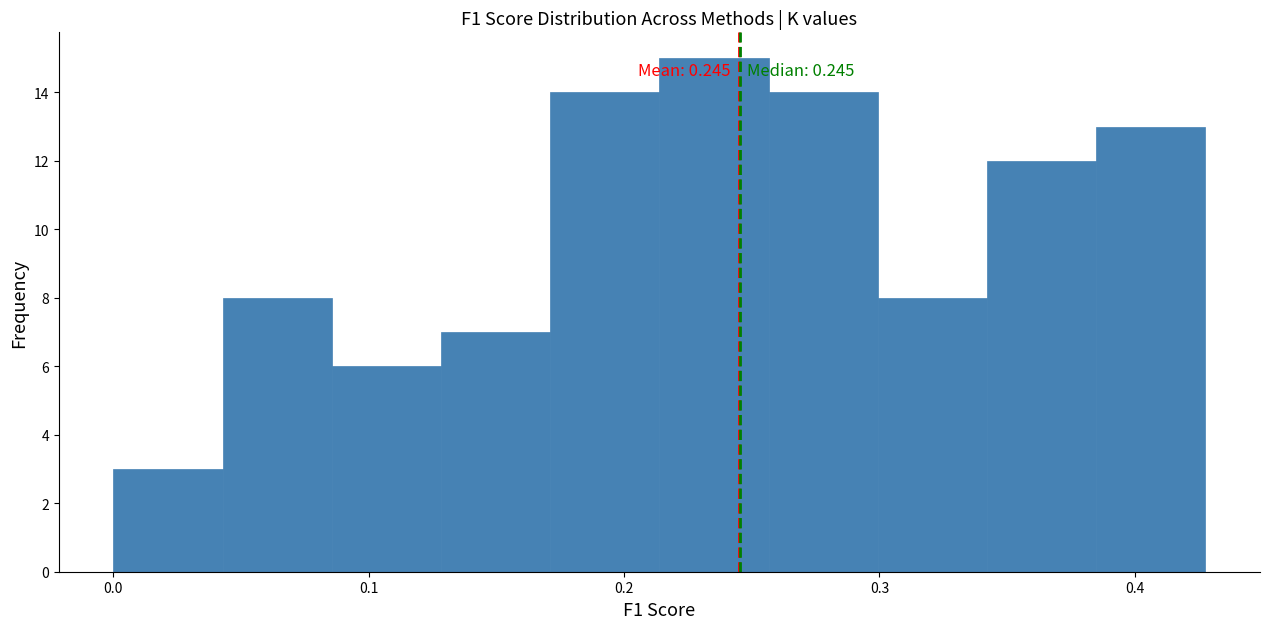

Which range on the x-axis has the tallest bar?

0.21 to 0.26